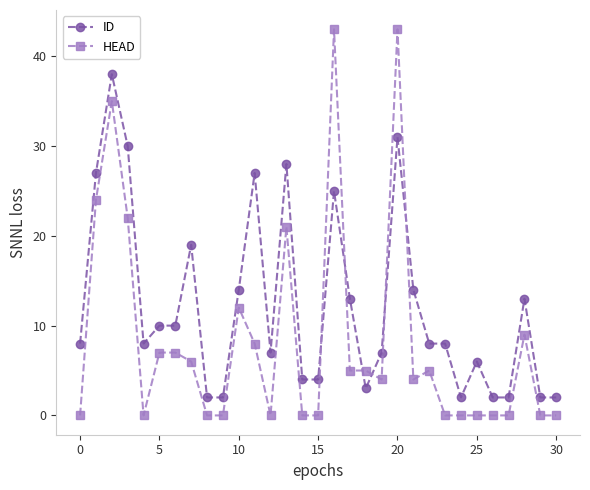

Rank the series by their average value, from lowest to highest.

HEAD, ID